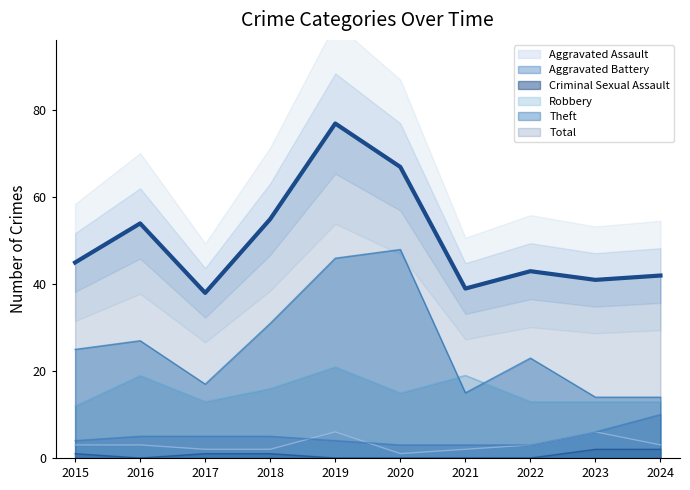

Where is Robbery nearest to the value 16?

2018